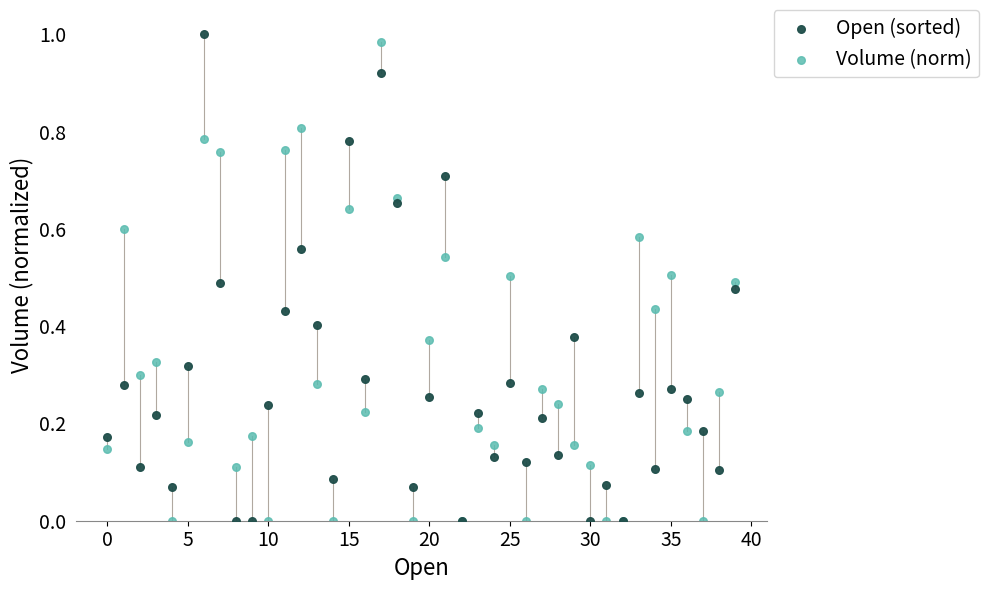

What are all the series names shown in the legend?

Open (sorted), Volume (norm)